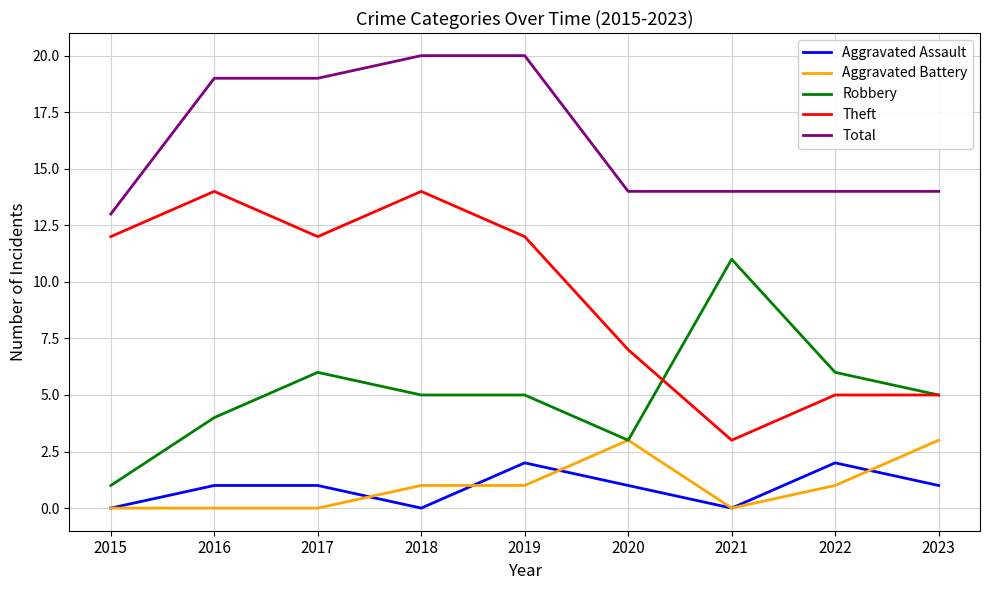

What is the spread (max minus min) of values at 2021?

14